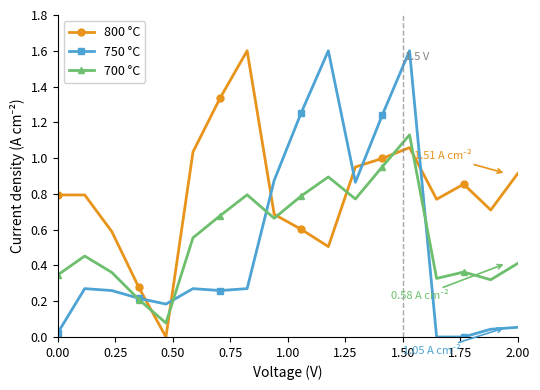

How many times do 750 °C and 800 °C cross each other?

6